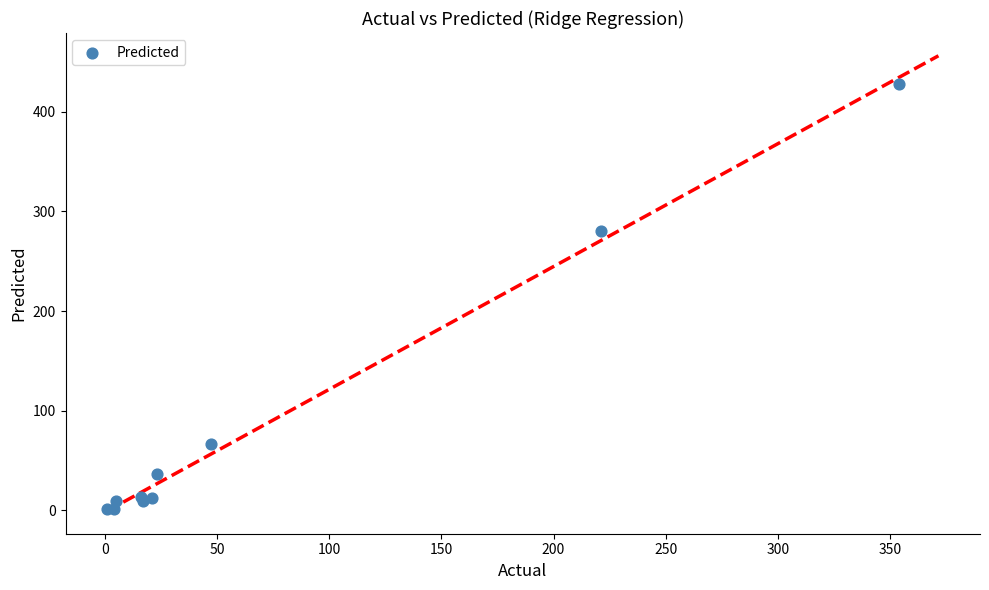

What Y value in the scatter plot is closest to 214?

280